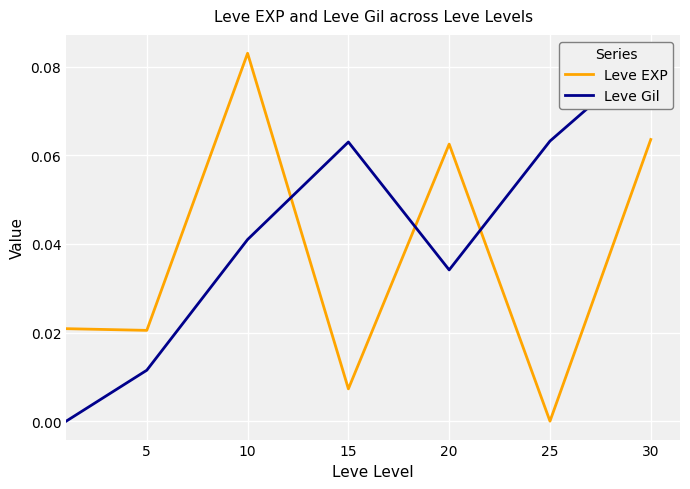

How many interior local valleys does the Leve Gil series have?

1